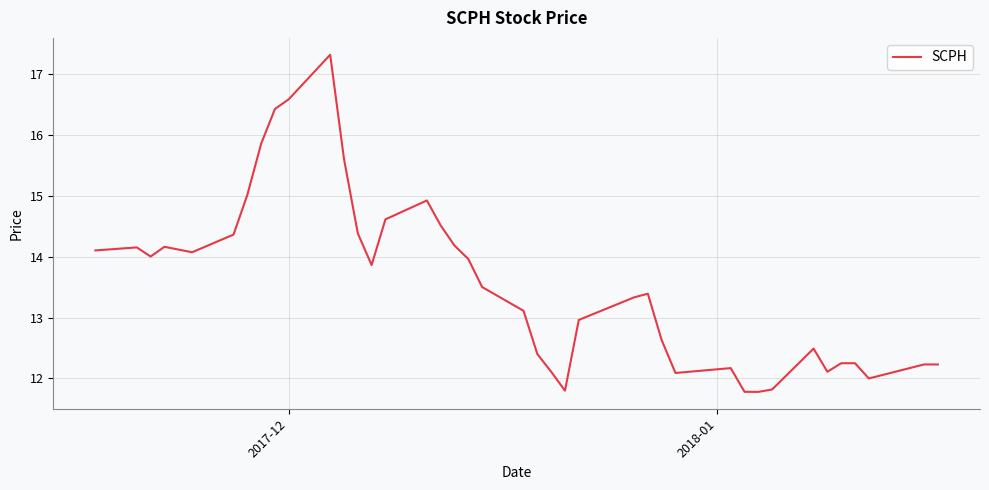

What is the maximum value shown in the chart?

17.3